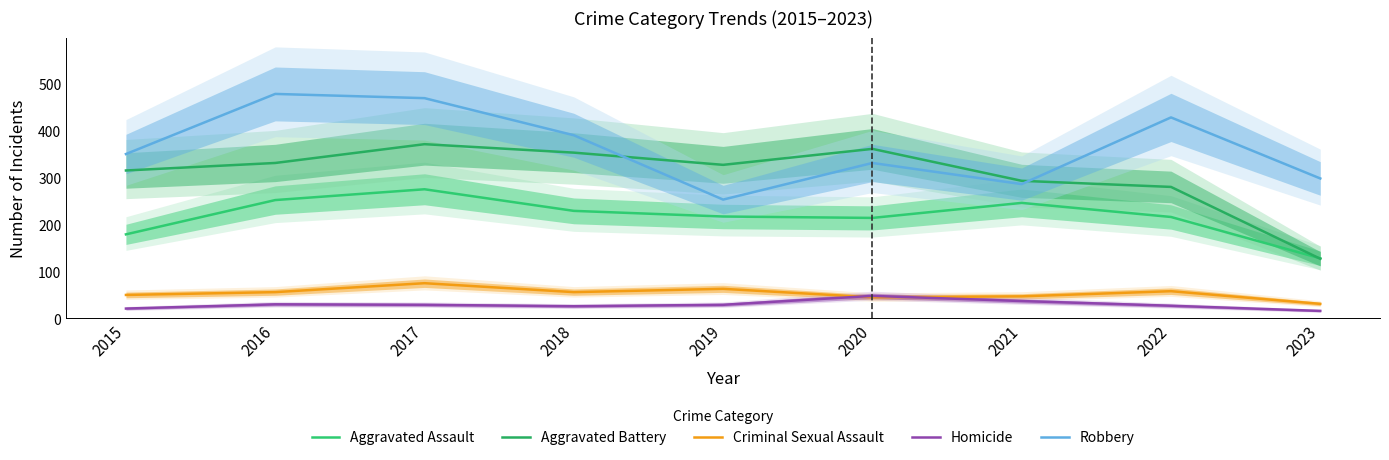

Is it true that Homicide equals 26 at 2018?

True